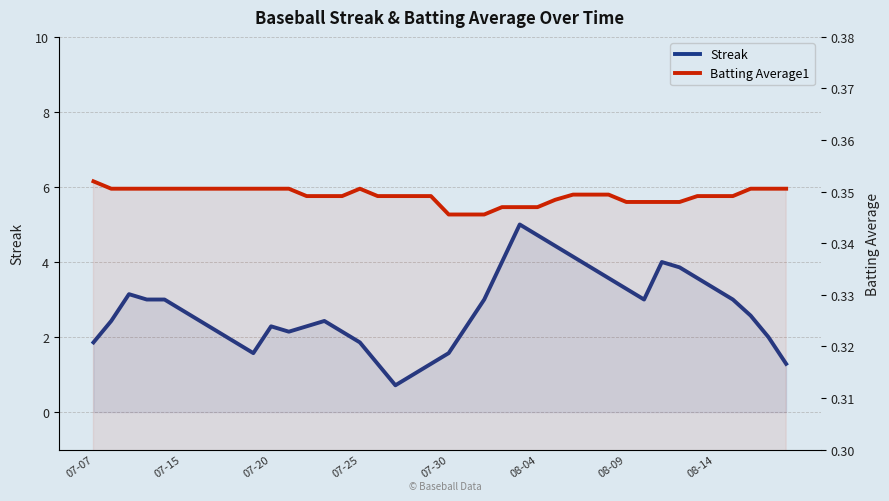

True or false: Streak and Batting Average1 cross at least once.

False